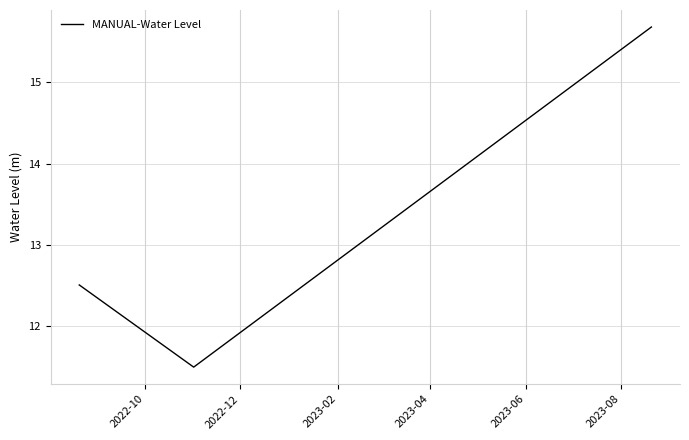

What is the minimum value shown in the chart?

11.5